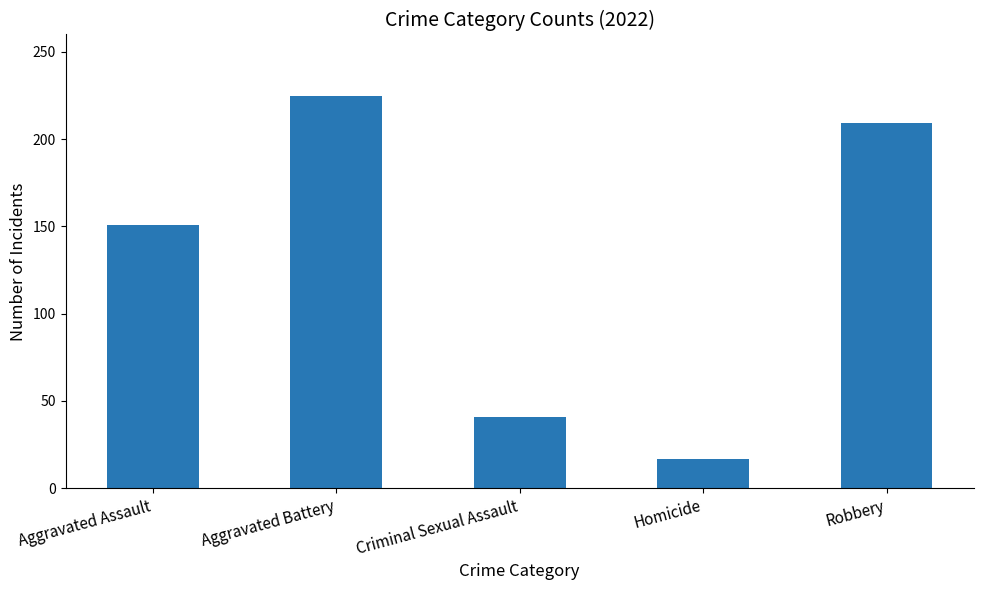

What is the value of the 4th bar from the left?

17